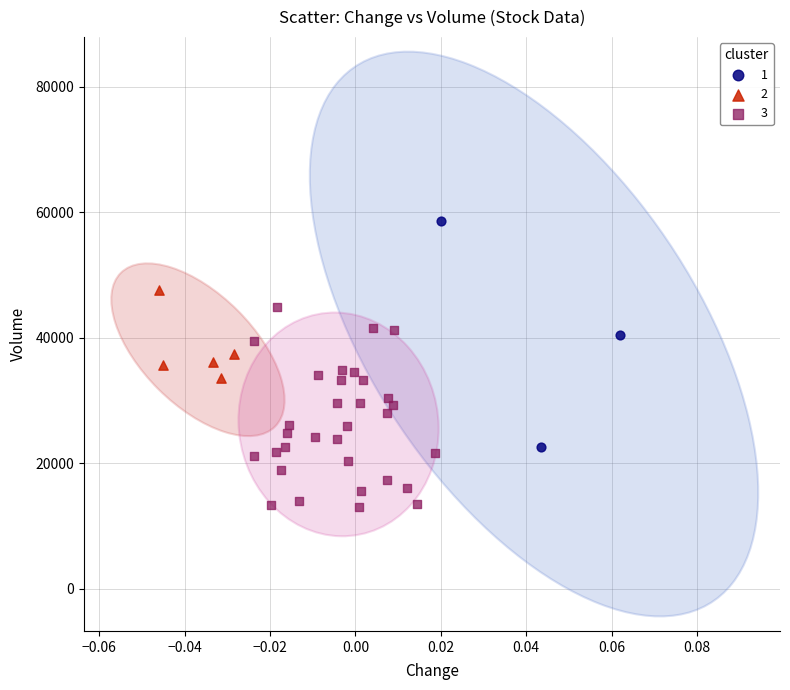

Which series has the widest spread of Y values?

1